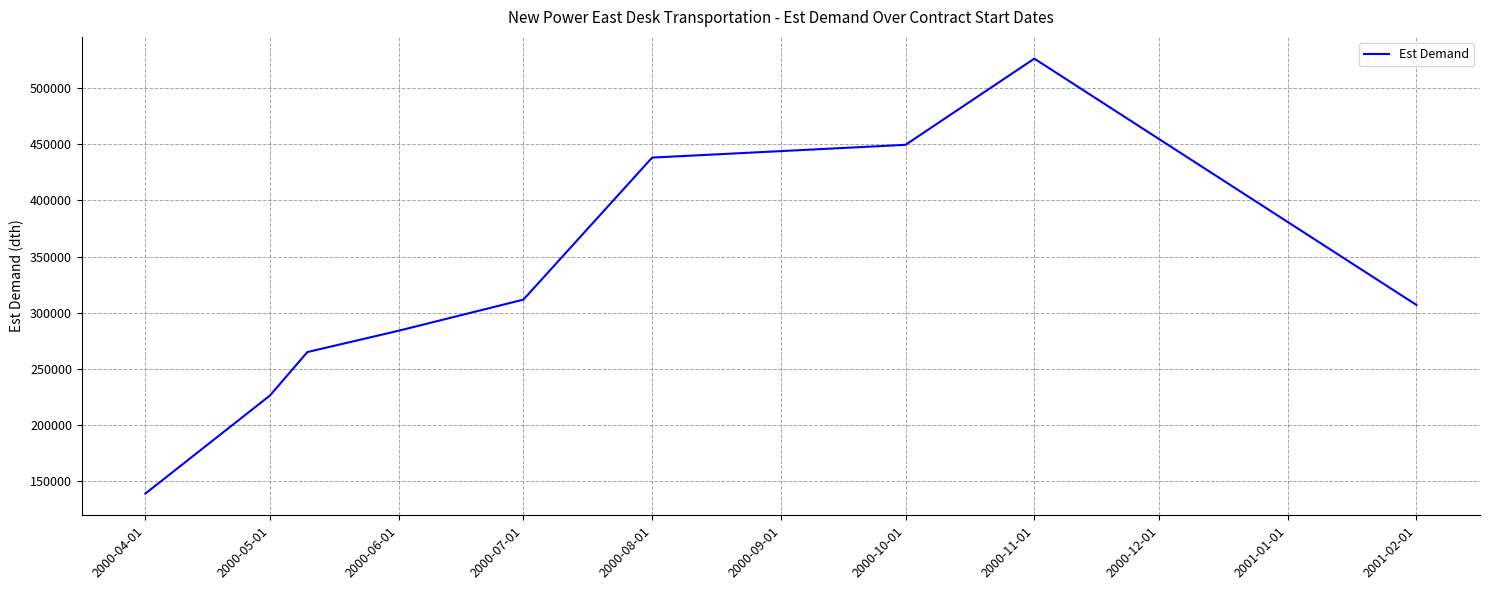

True or false: the data has more than 1 interior local peaks.

False